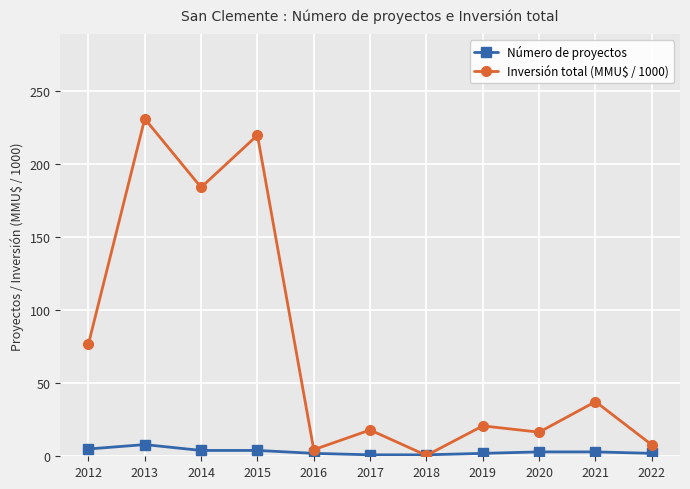

What is the sum of all Inversión total (MMU$ / 1000) values?

817.1